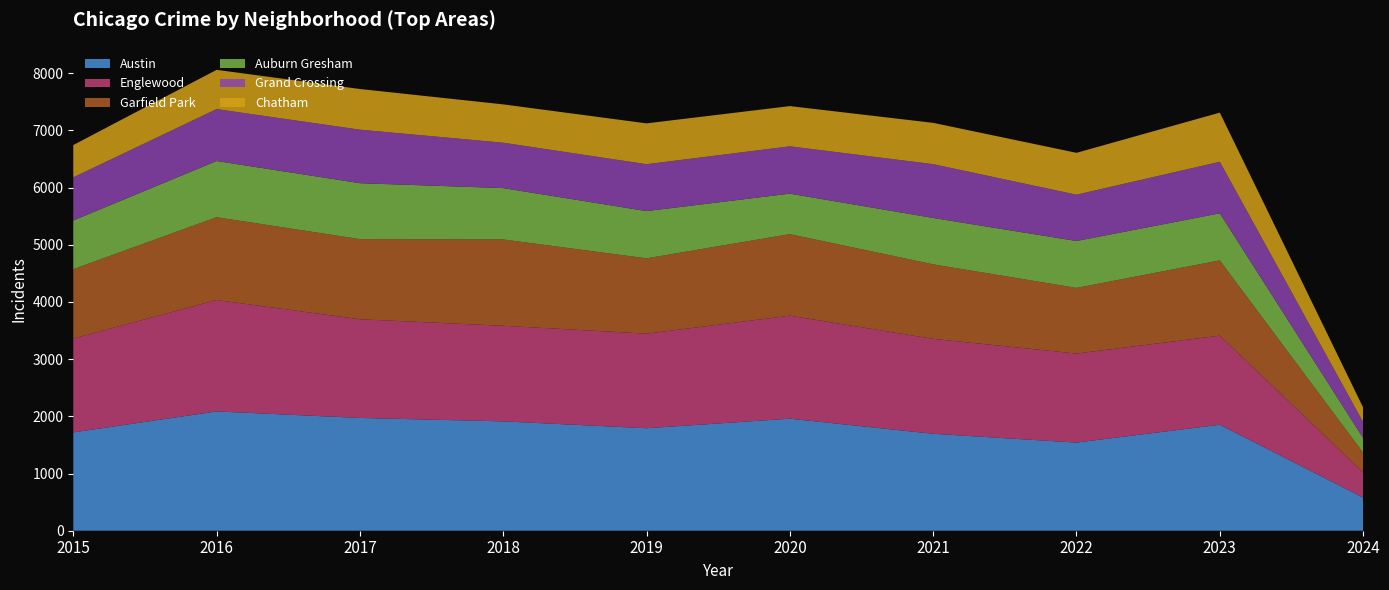

Reading left to right, what are all the values shown in this chart?

Austin: 1719	2086	1972	1912	1792	1959	1695	1541	1853	580
Englewood: 1641	1948	1726	1672	1654	1801	1660	1557	1558	441
Garfield Park: 1214	1448	1401	1509	1317	1426	1303	1148	1316	343
Auburn Gresham: 851	983	978	898	826	708	811	820	823	257
Grand Crossing: 754	908	936	794	820	828	941	810	902	279
Chatham: 565	686	711	670	714	703	722	732	859	255